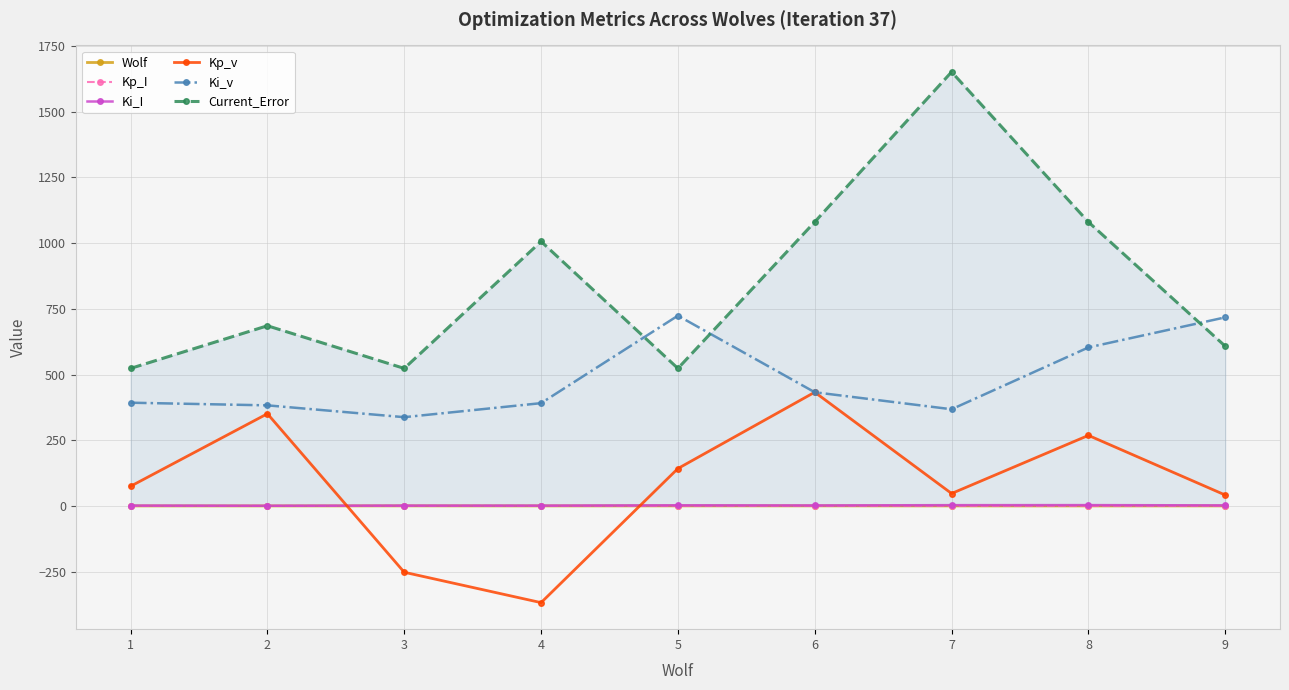

What is the average value of the Current_Error series?

853.5